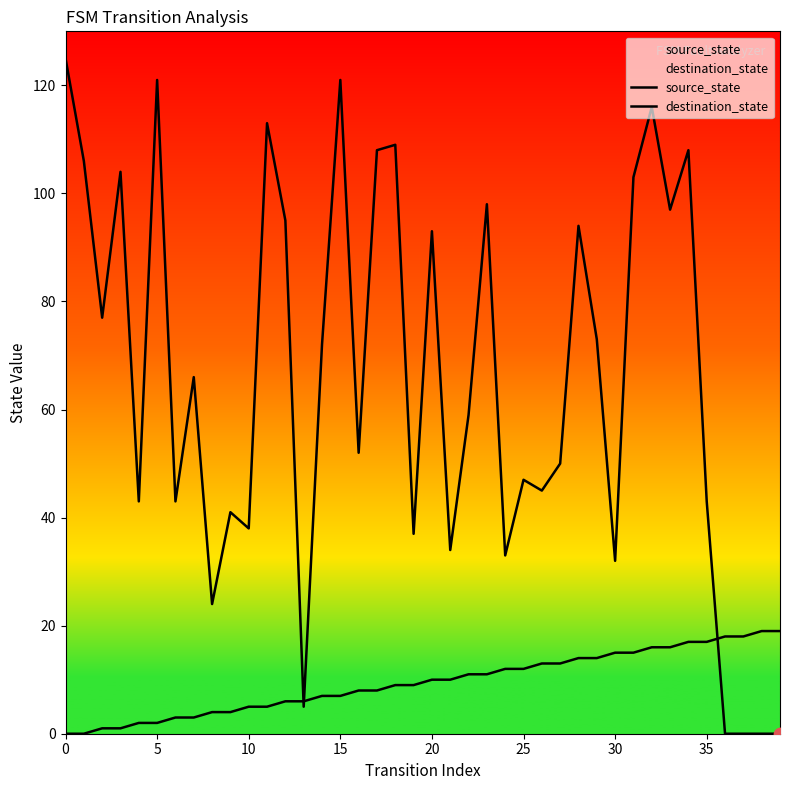

Which series has the largest total across all categories?

destination_state